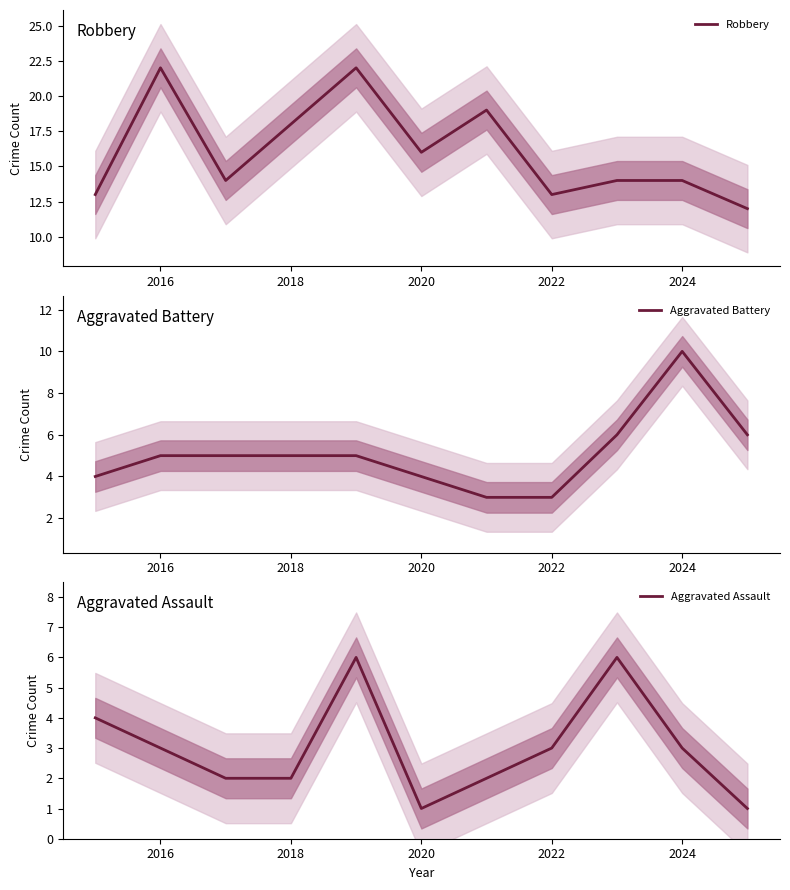

What is the difference between the maximum and minimum values in the Robbery series?

10